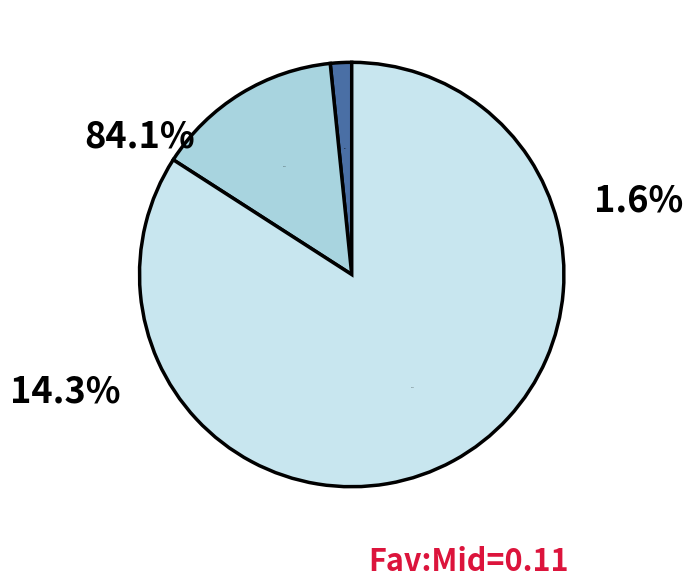

Is there any slice that represents more than half of the pie?

No